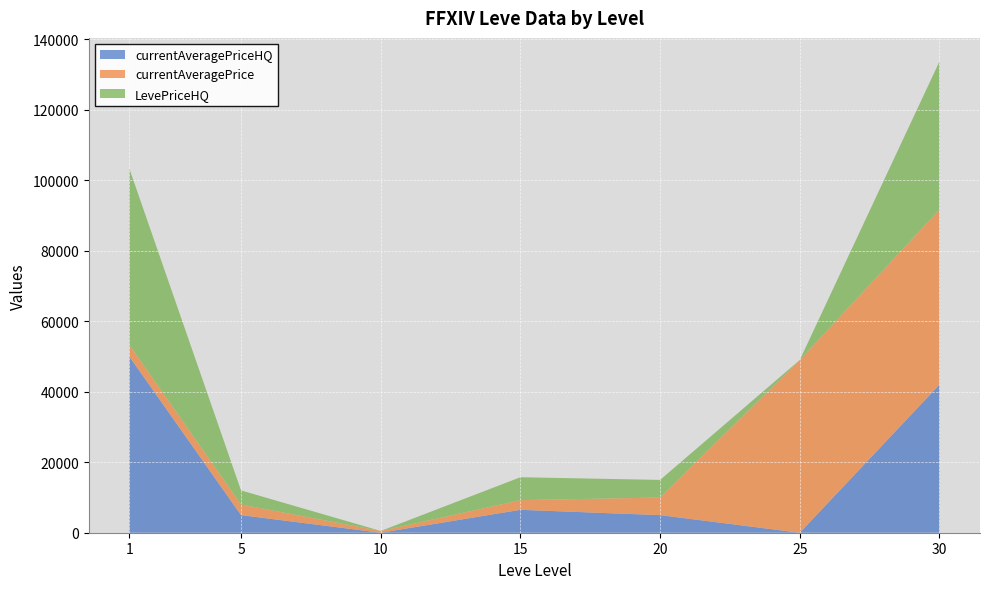

At which category is the sum across all series the highest?

30